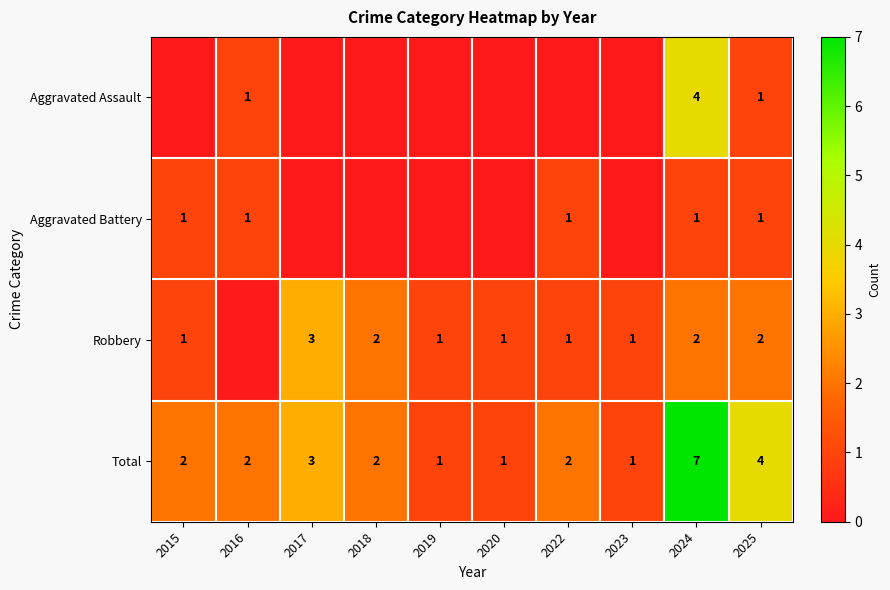

Which category has the lowest value across all series?

2015